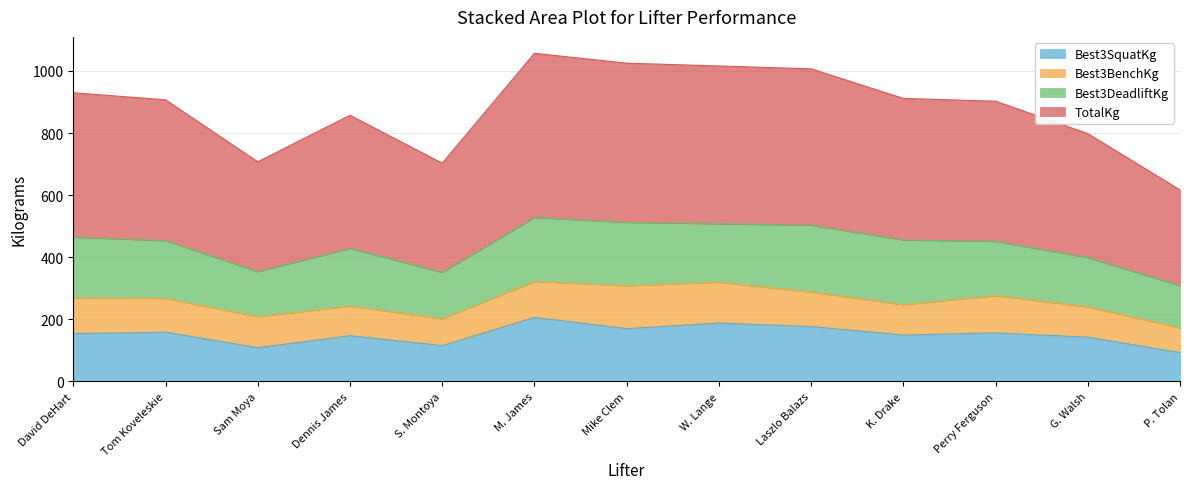

True or false: Best3SquatKg has more than 2 points higher than both neighbors.

True